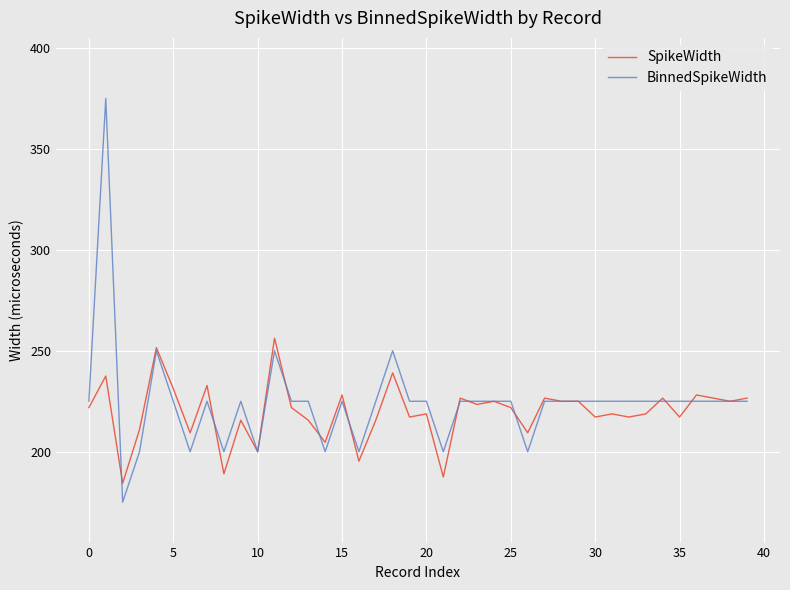

List the series in order of their peak value, highest first.

BinnedSpikeWidth, SpikeWidth